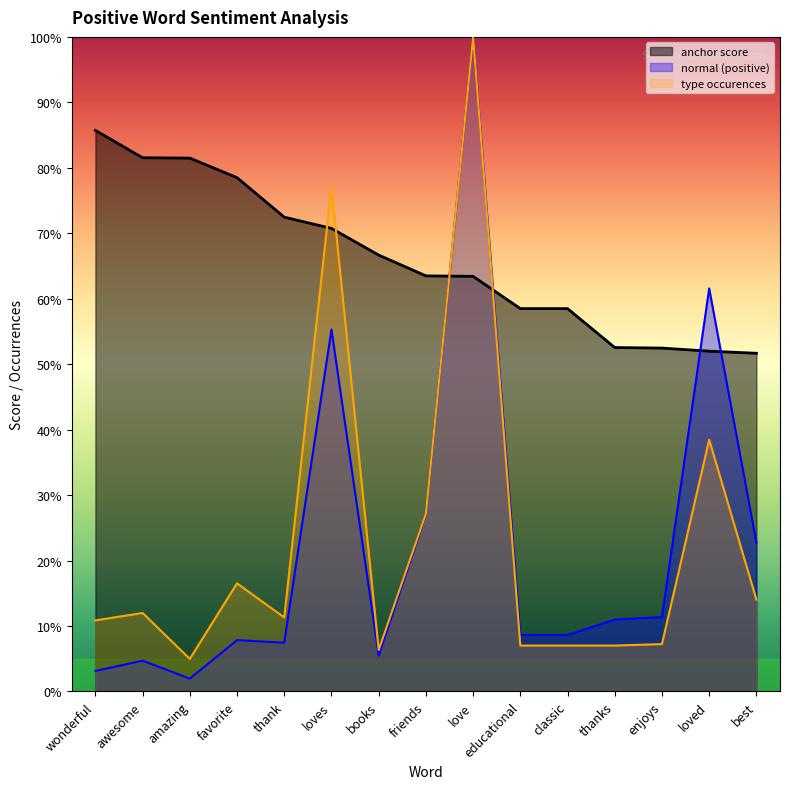

Which series has the largest range (max minus min)?

normal (positive)